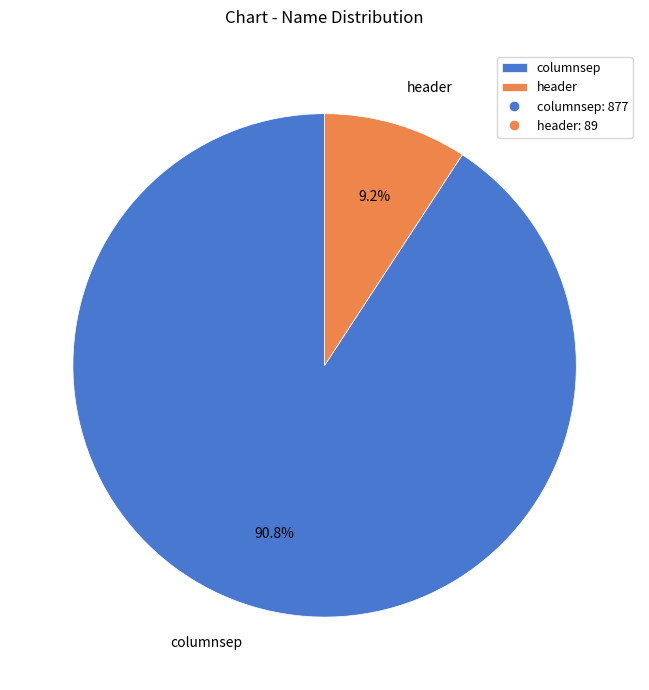

To the nearest percent, what percentage of the pie is header?

9%